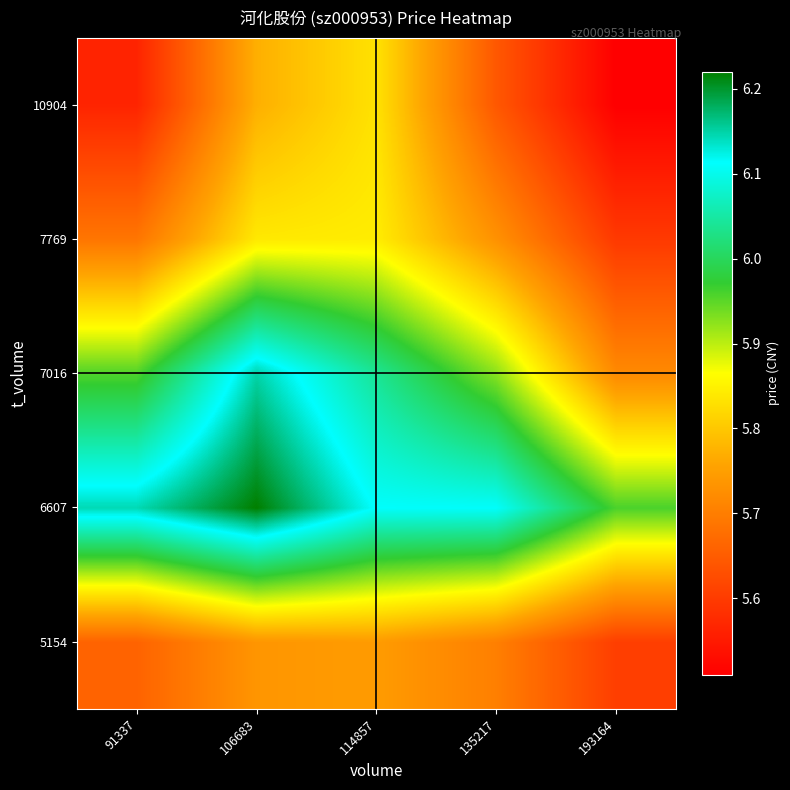

Reading right to left, transcribe all the data shown in this chart.

5154: 193164=5.6	135217=5.7	114857=5.7	106683=5.7	91337=5.7
6607: 193164=6.0	135217=6.1	114857=6.1	106683=6.2	91337=6.1
7016: 193164=5.7	135217=5.9	114857=6.0	106683=6.1	91337=6.0
7769: 193164=5.6	135217=5.7	114857=5.8	106683=5.8	91337=5.7
10904: 193164=5.5	135217=5.6	114857=5.8	106683=5.8	91337=5.6